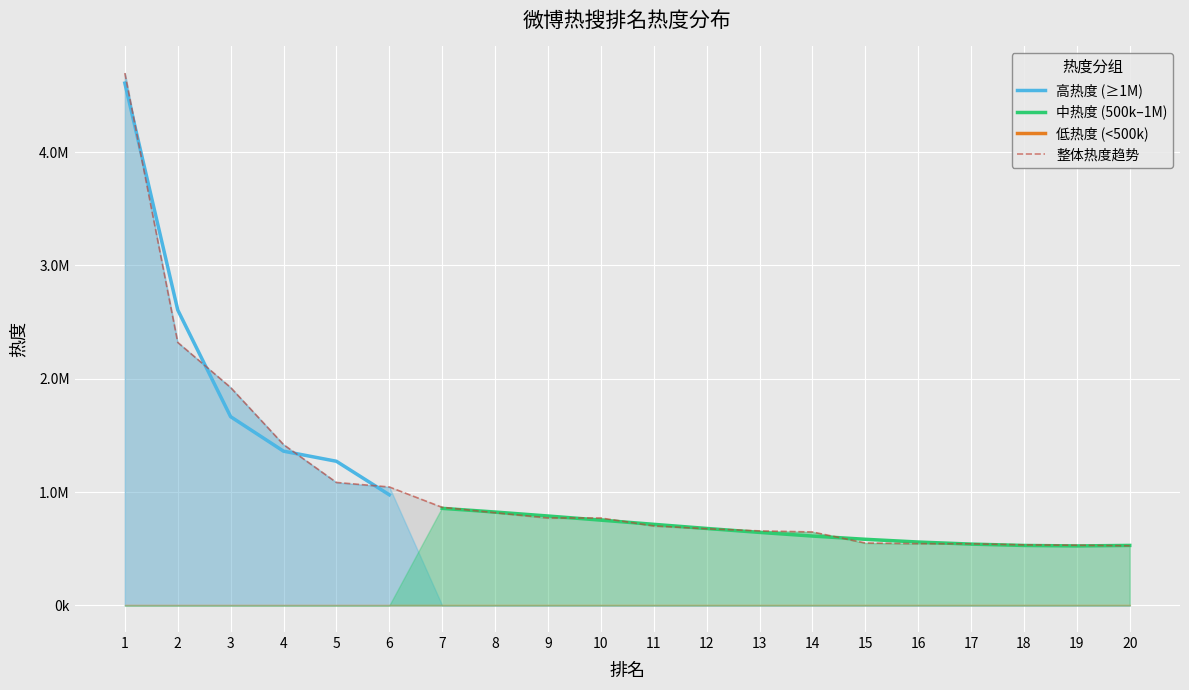

What value does the data have at 1, to the nearest 100?

4697400